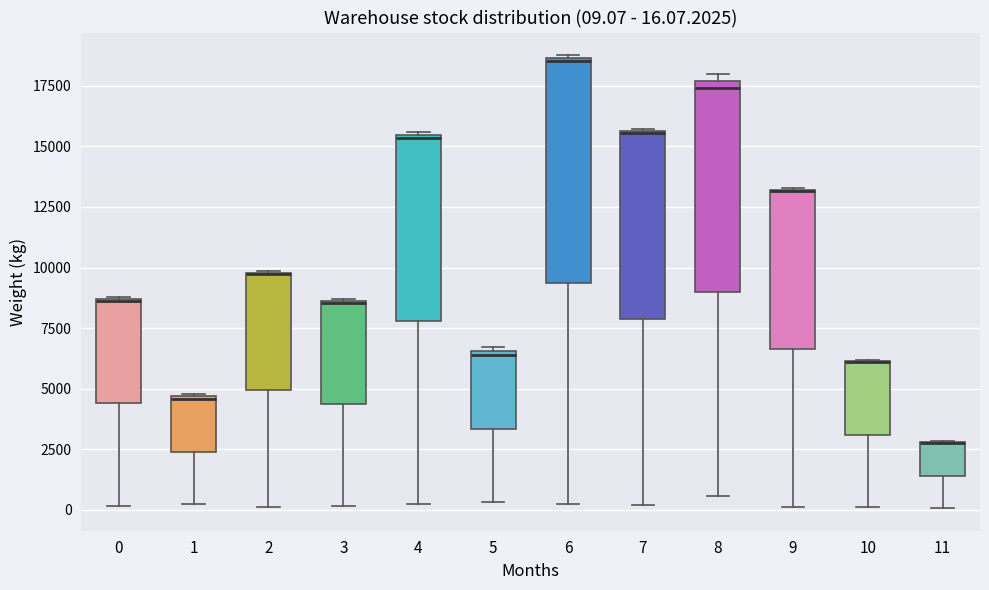

Comparing the boxes themselves (not the whiskers), which one is the tallest?

6